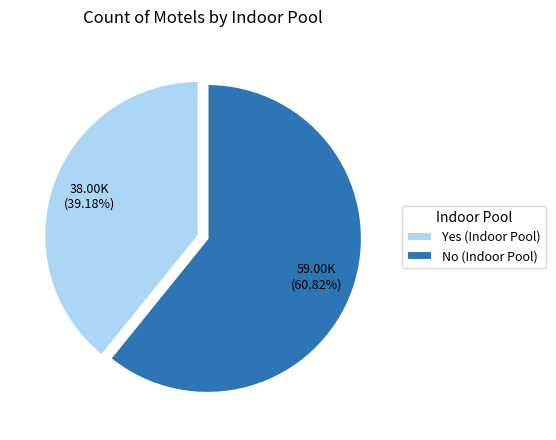

Between No (Indoor Pool) and Yes (Indoor Pool), which is larger?

No (Indoor Pool)